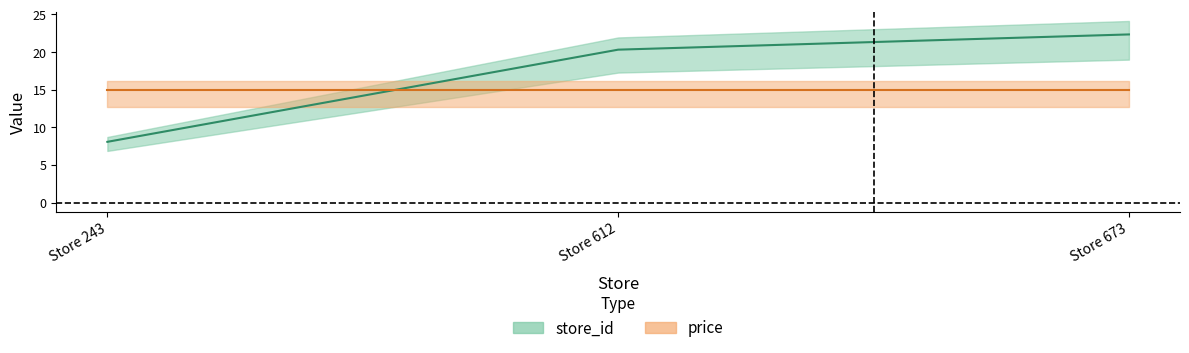

What is the average value?

16.9